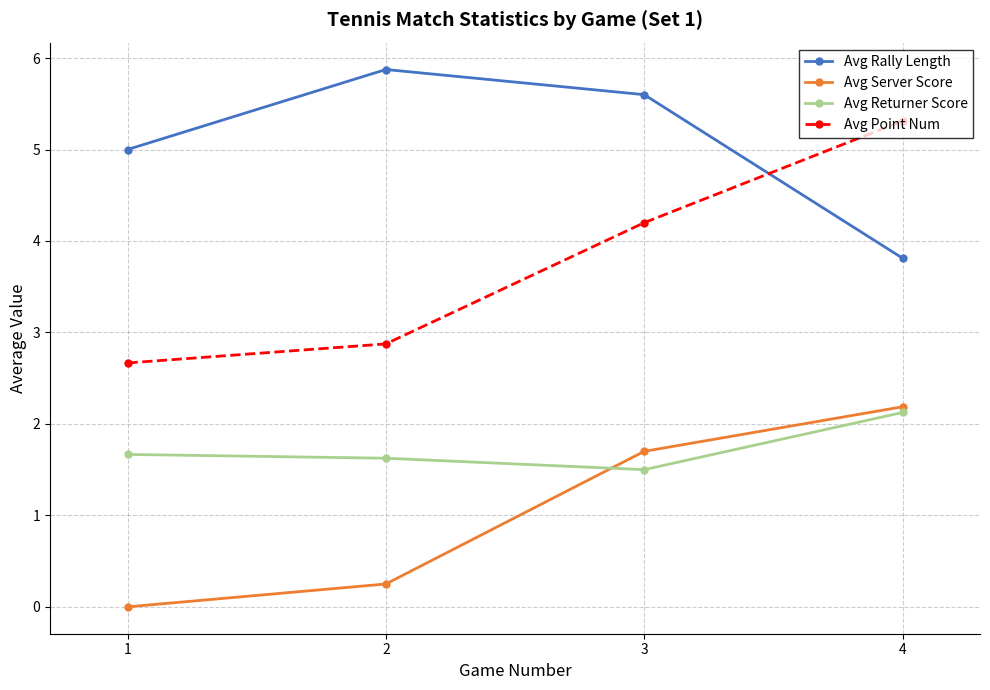

What is the spread (max minus min) of values at 3?

4.1